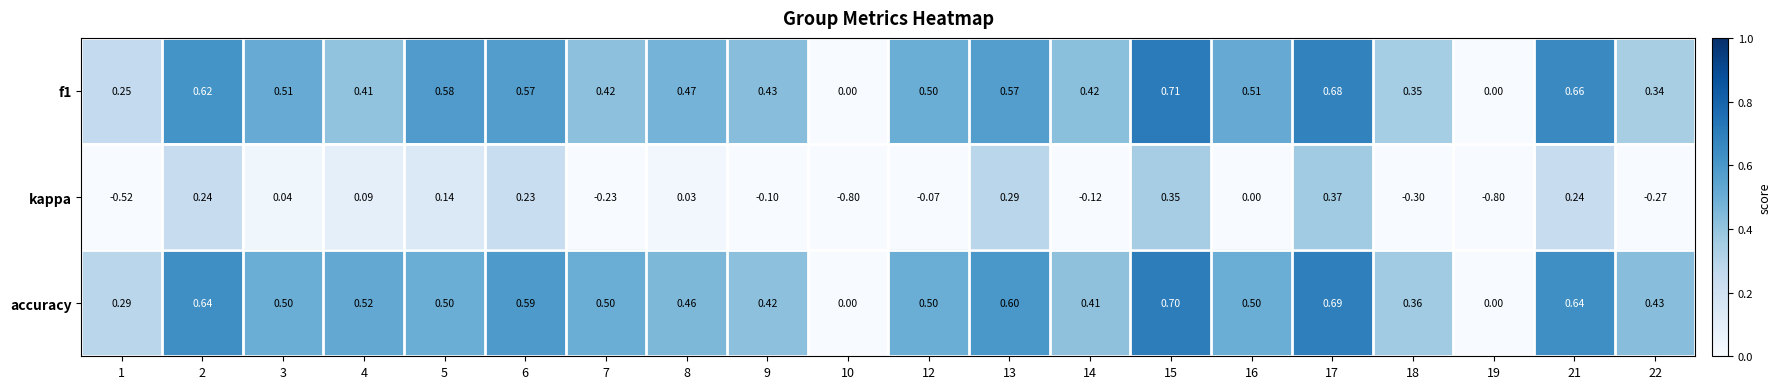

Is the value of accuracy at 22 greater than the value of f1 at 17?

No